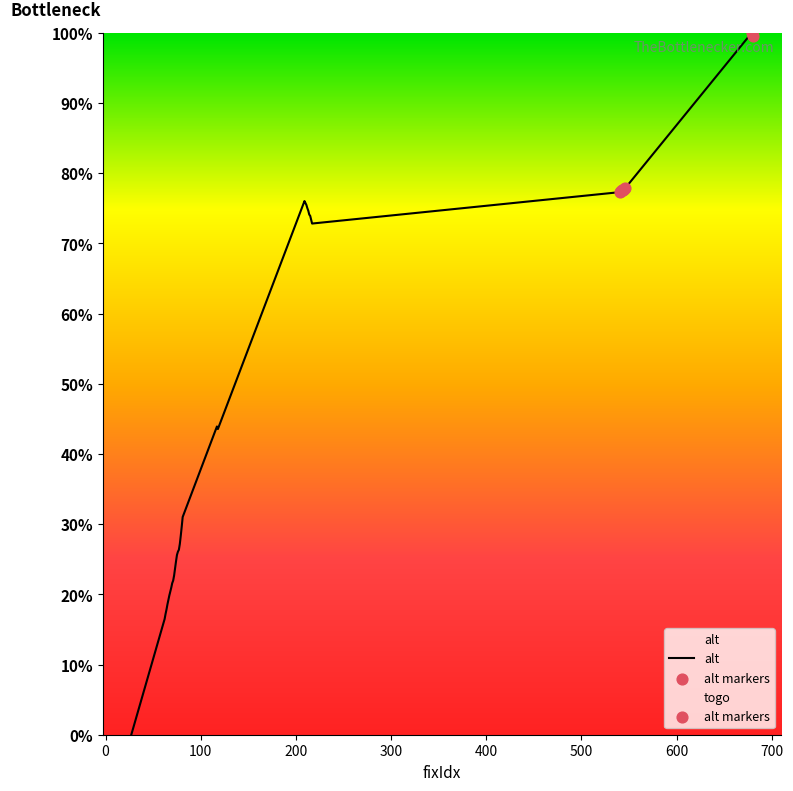

Which has a higher value, 117 or 64?

117